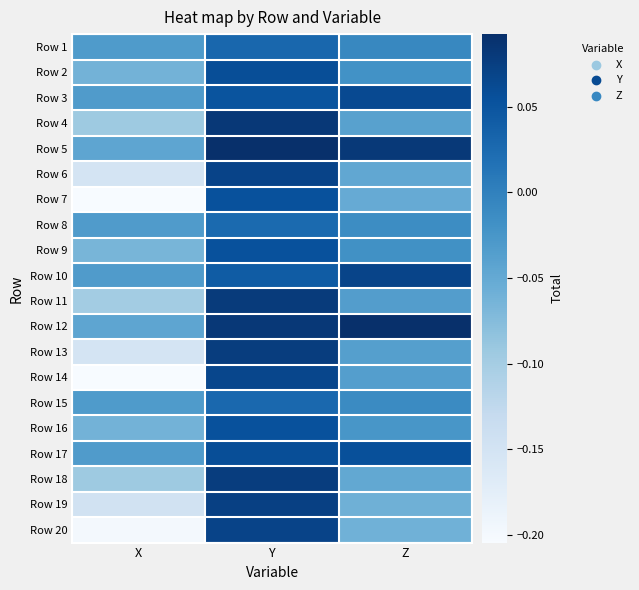

Which category has the highest value across all series?

Y